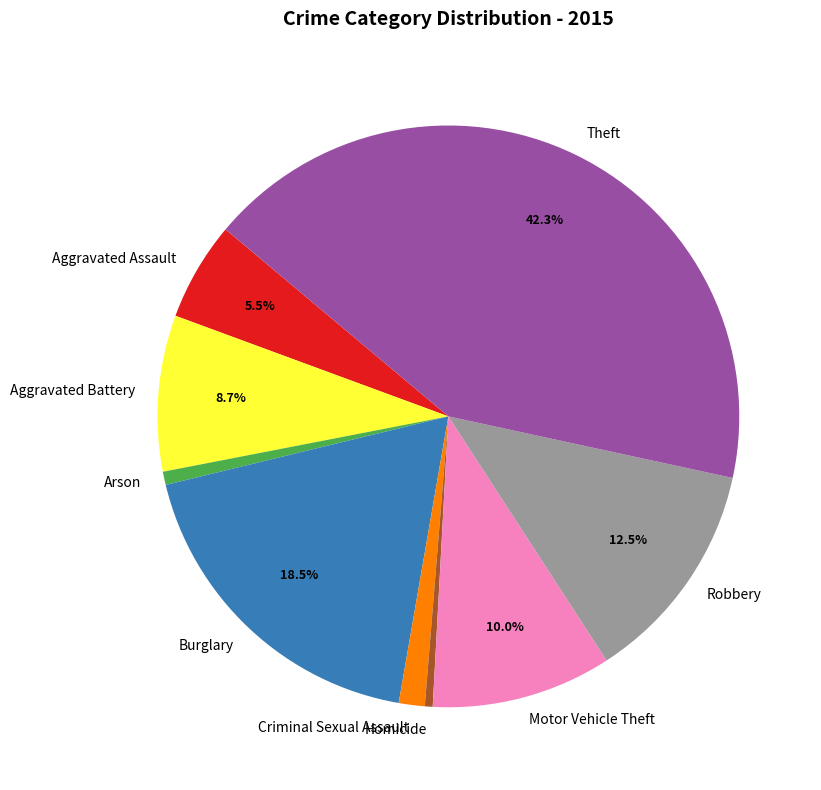

Is there a majority slice in this chart?

No